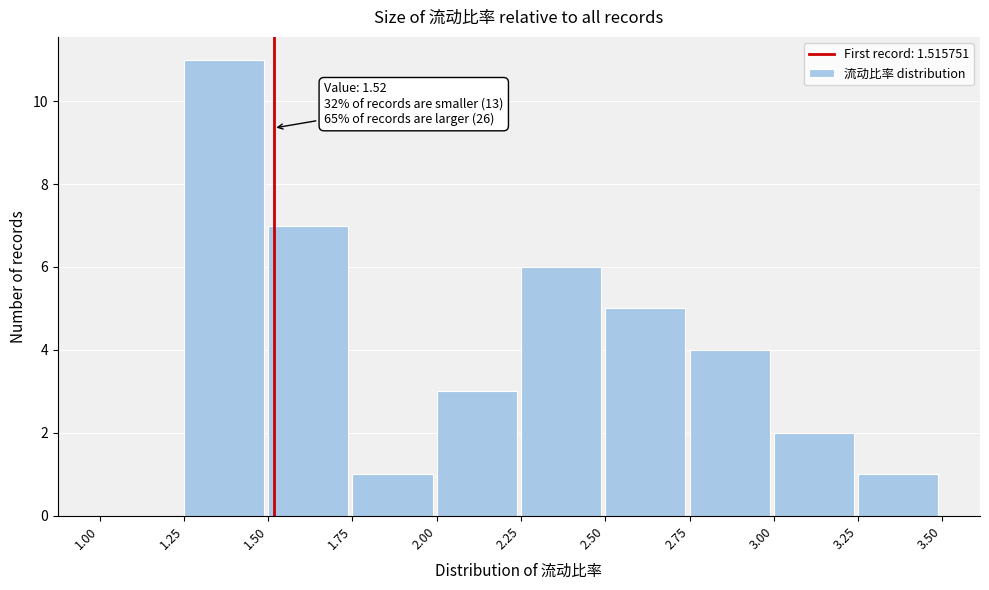

Over which range of the x-axis is the bar tallest?

1.25 to 1.50